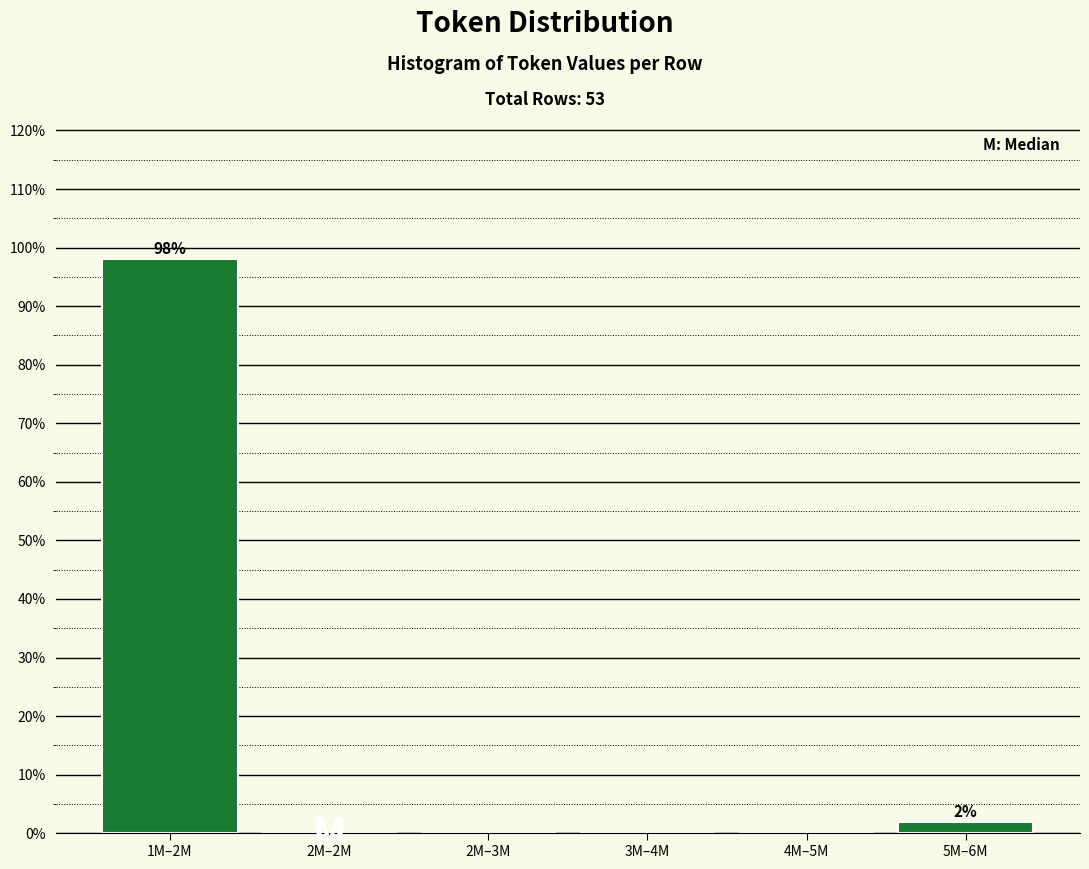

Reading right to left, list all the values displayed in this chart.

5M–6M=1.9	4M–5M=0.0	3M–4M=0.0	2M–3M=0.0	2M–2M=0.0	1M–2M=98.1